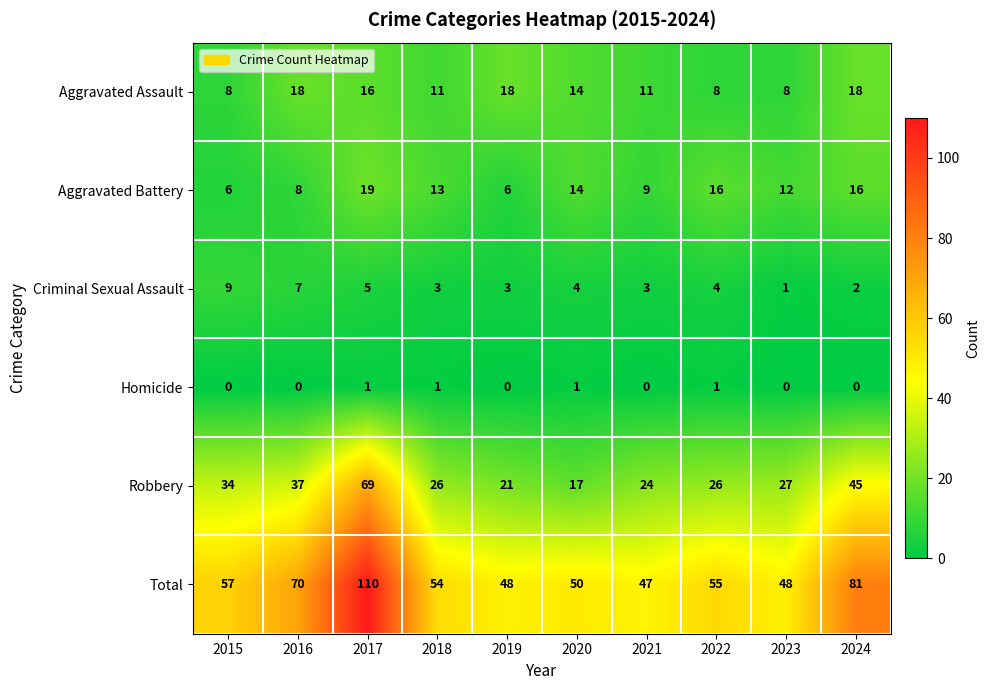

Rank the series at 2019 from lowest to highest value.

Homicide, Criminal Sexual Assault, Aggravated Battery, Aggravated Assault, Robbery, Total